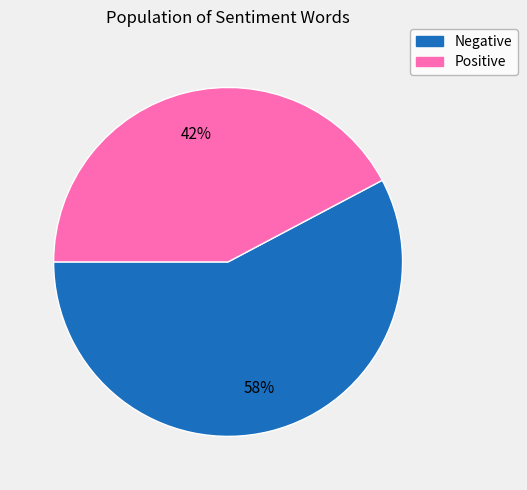

Is there a majority slice in this chart?

Yes